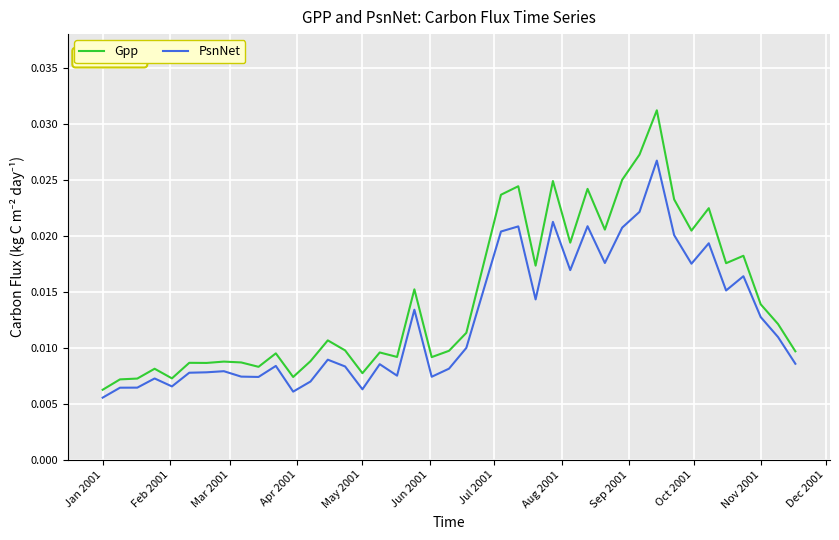

How many lines are shown in the chart?

2